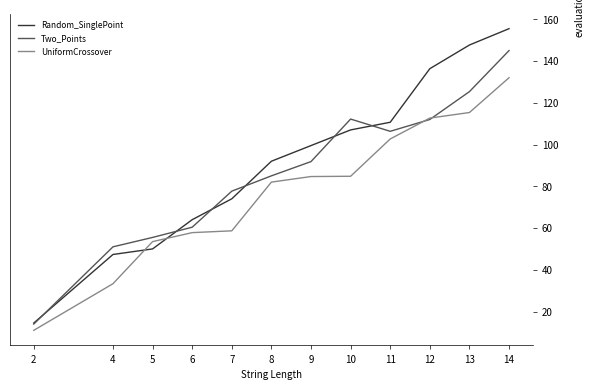

What is the smallest value displayed?

11.0